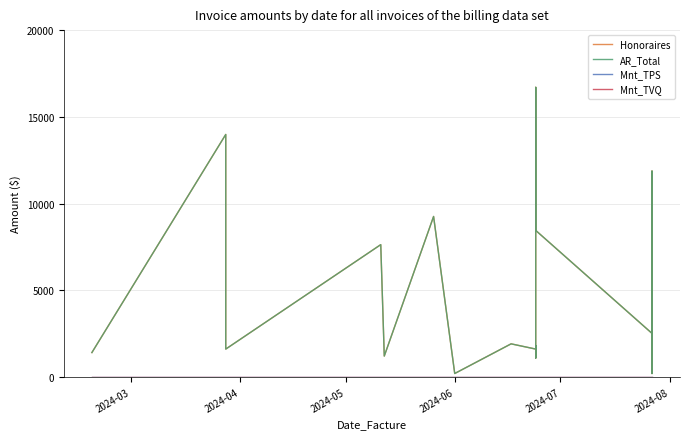

At which label is Mnt_TPS closest to 0?

2024-03